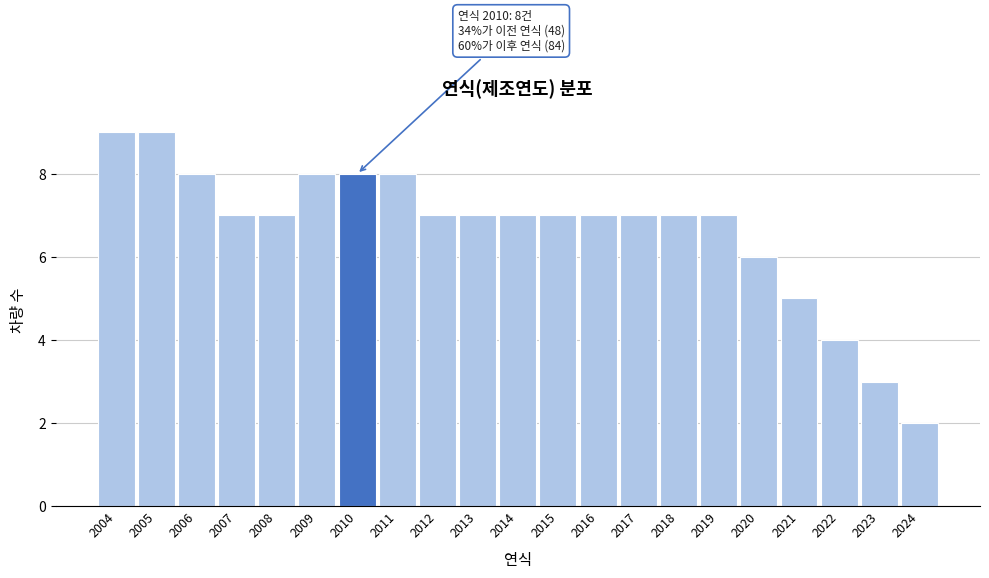

Reading left to right, extract all data points from this chart.

2004=9	2005=9	2006=8	2007=7	2008=7	2009=8	2010=8	2011=8	2012=7	2013=7	2014=7	2015=7	2016=7	2017=7	2018=7	2019=7	2020=6	2021=5	2022=4	2023=3	2024=2